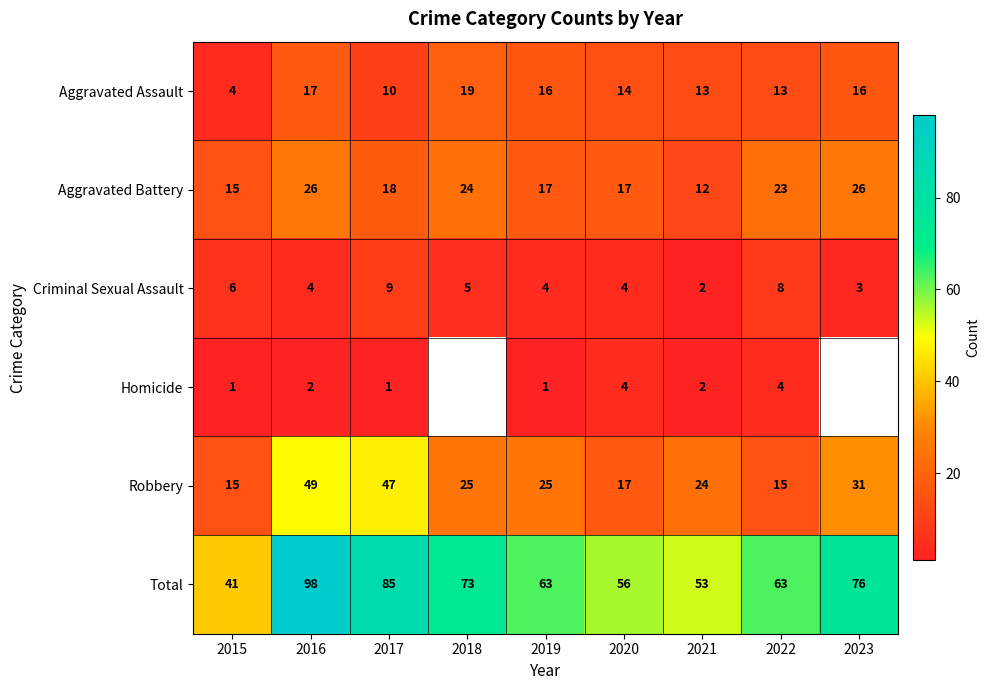

True or false: Robbery has a value of 49 at 2016.

True